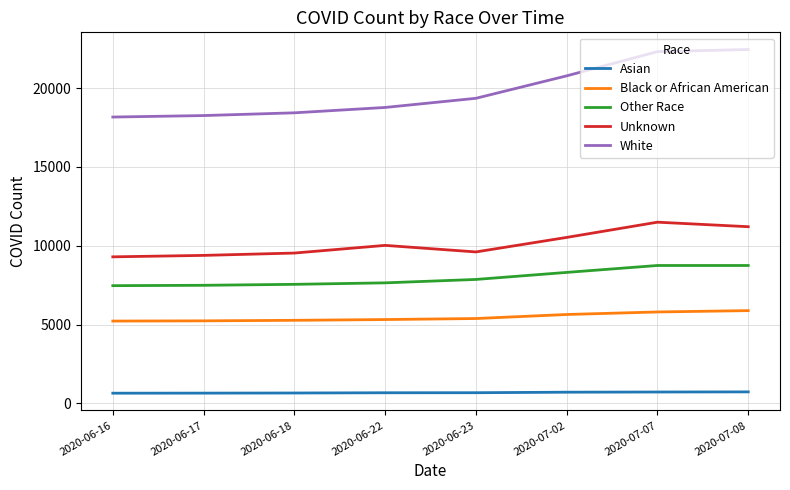

Rank the series by their maximum value, from highest to lowest.

White, Unknown, Other Race, Black or African American, Asian